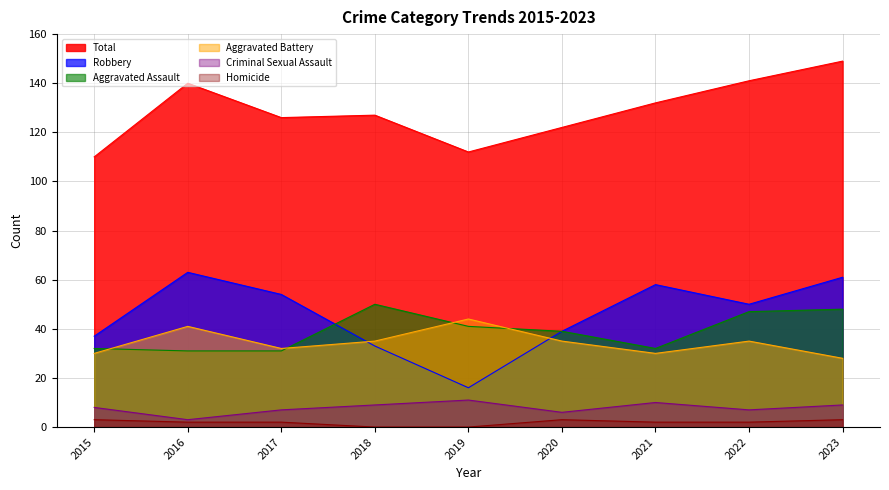

Between 2016 and 2022, which series saw the biggest shift?

Aggravated Assault